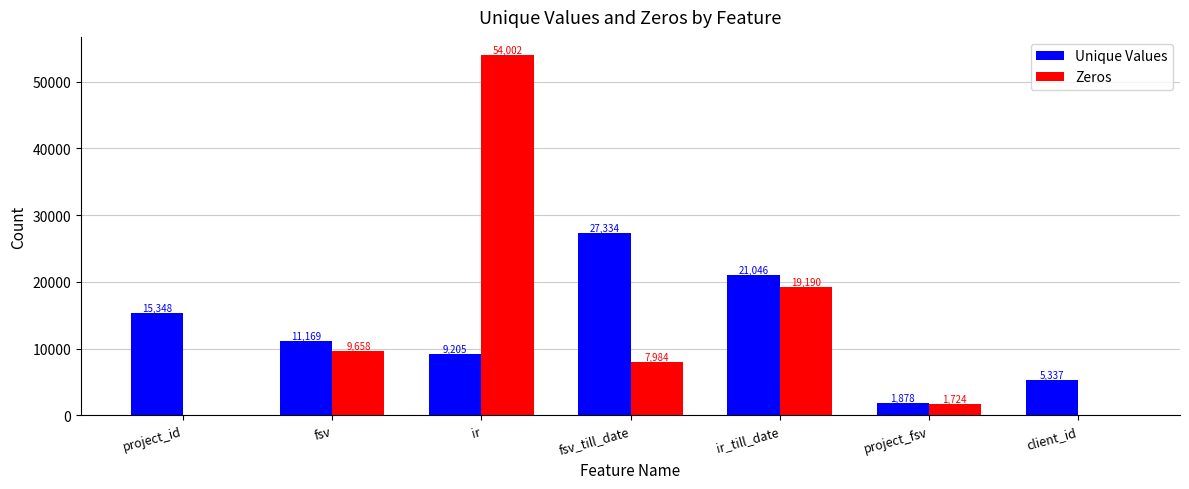

Read the Unique Values value at fsv, to the nearest 100.

11200